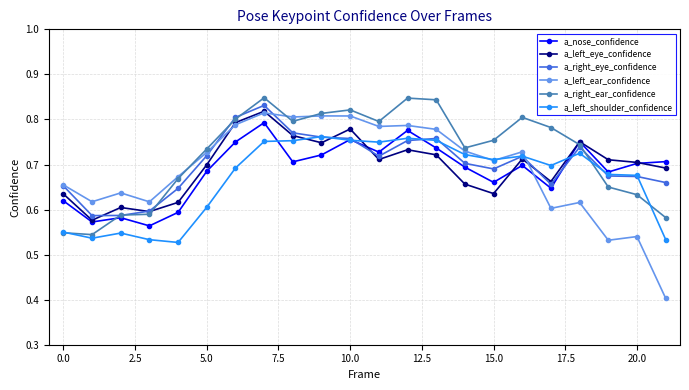

How many a_nose_confidence values are between 0 and 1?

22